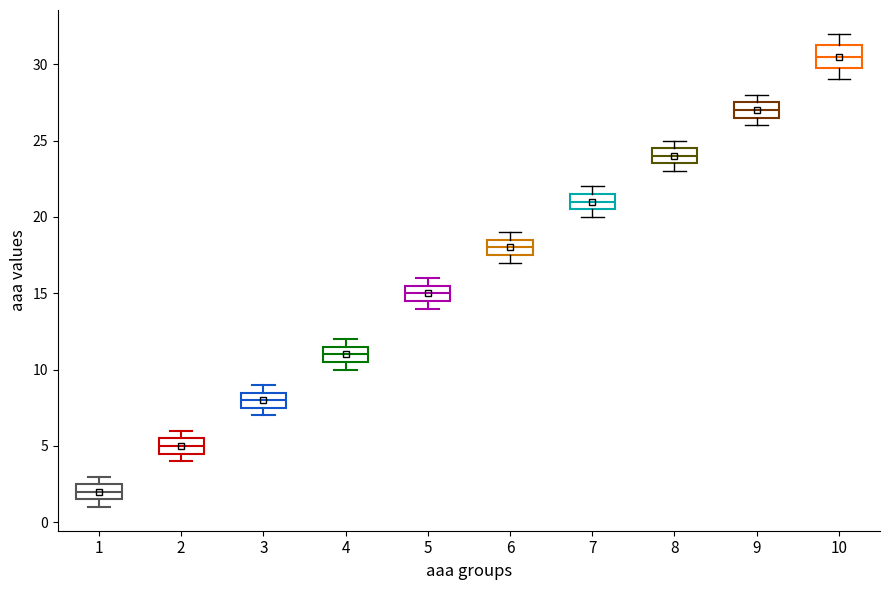

Which box's median line is the lowest?

1